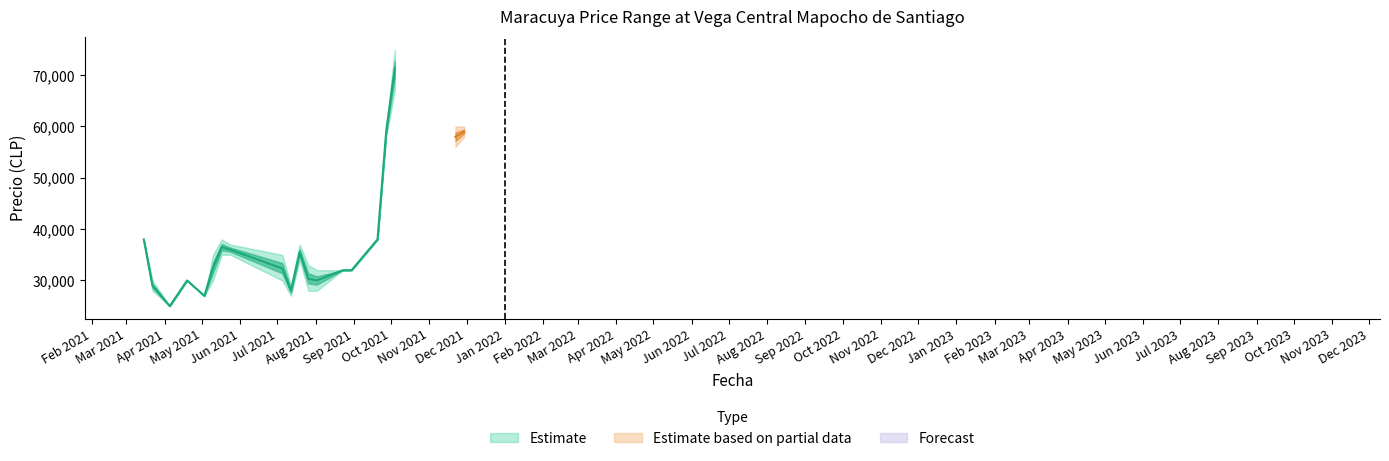

Is this an area chart (filled region under the line)?

No